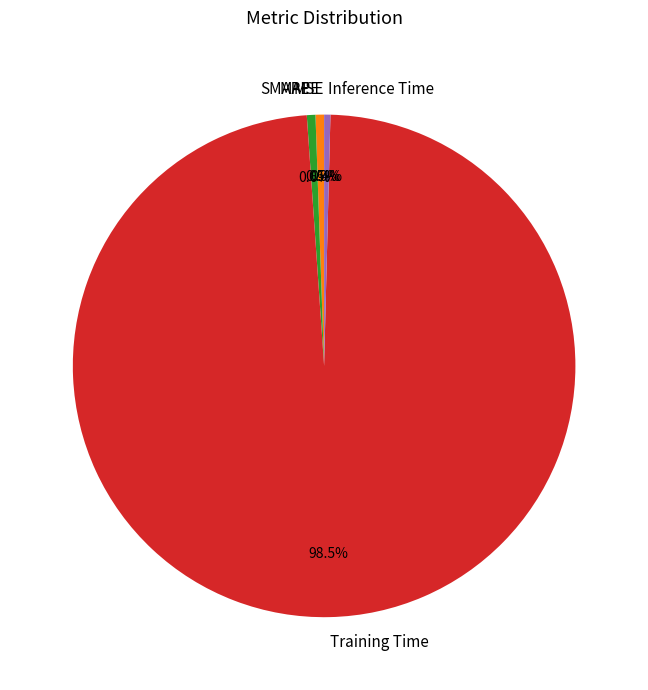

What is the majority slice?

Training Time